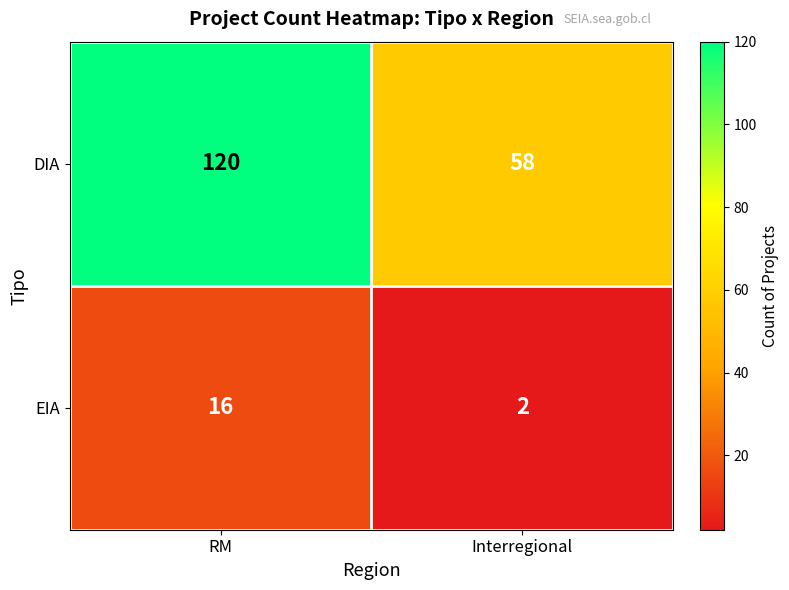

Count the number of categories in the chart.

2